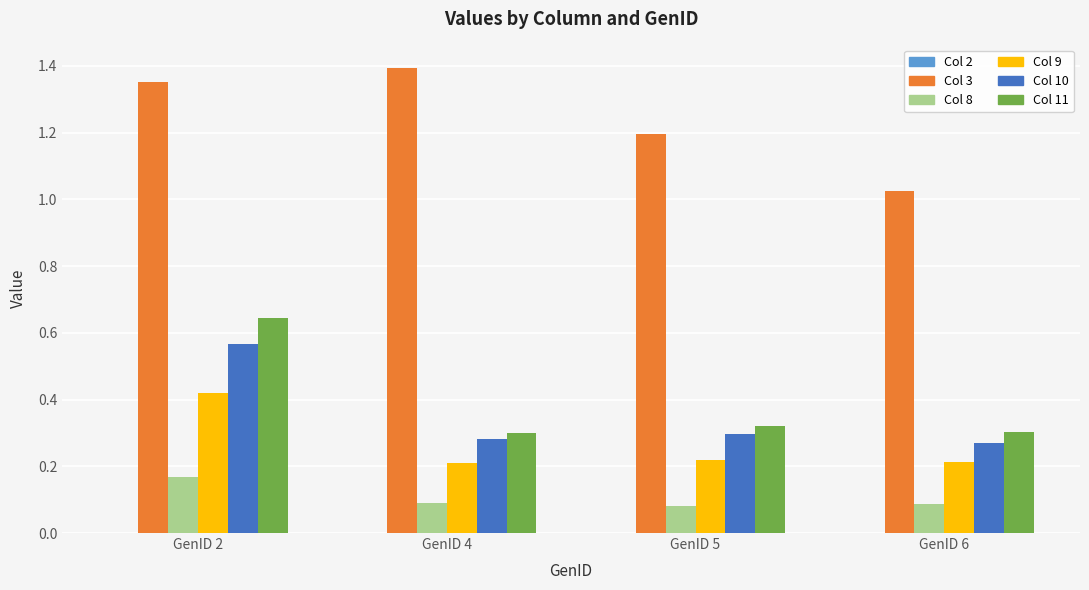

The Col 3 series shows 1.4 at GenID 4. True or false?

True